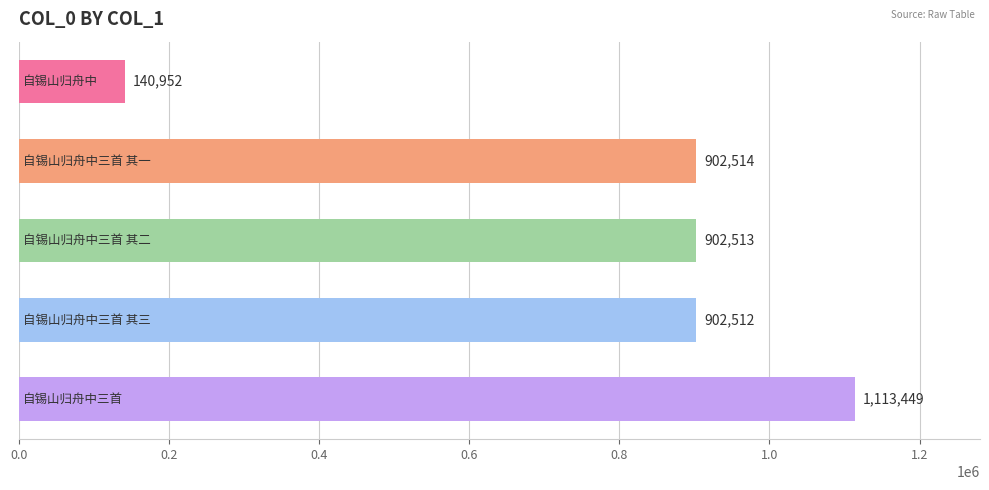

What is the sum of all values?

3961940